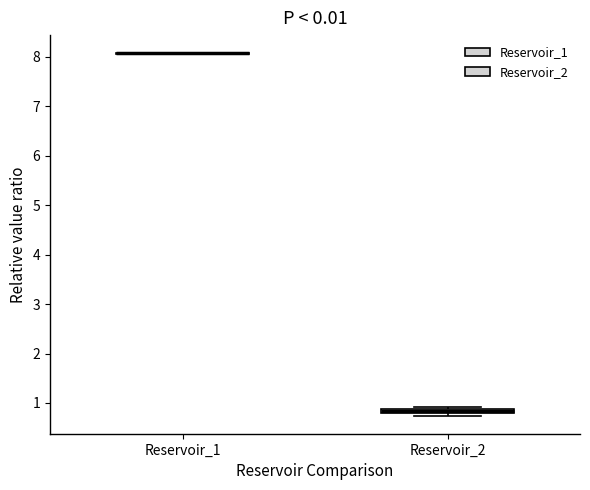

Where is the lower edge of the box for Reservoir_2 on the y-axis? The values are not printed on the chart, so give them approximately, as read against the axis.

0.8